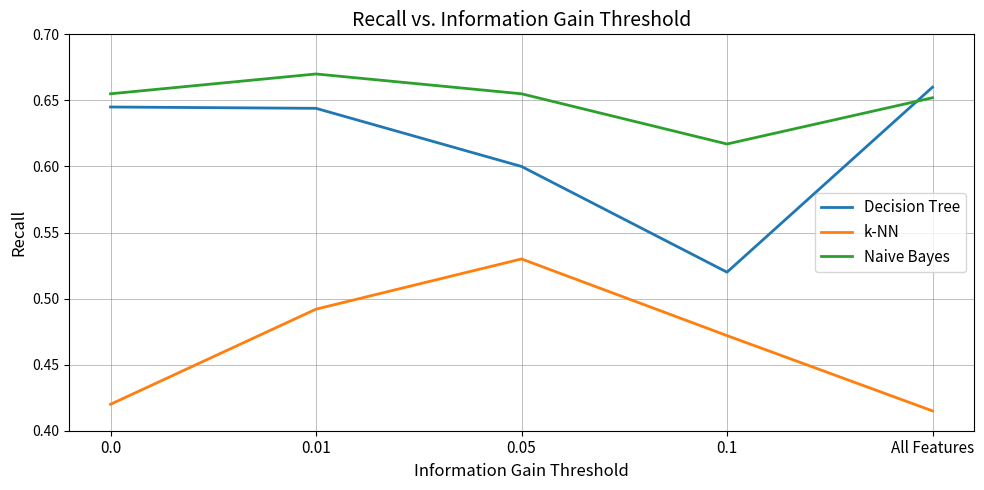

Which series has the largest total across all categories?

Naive Bayes